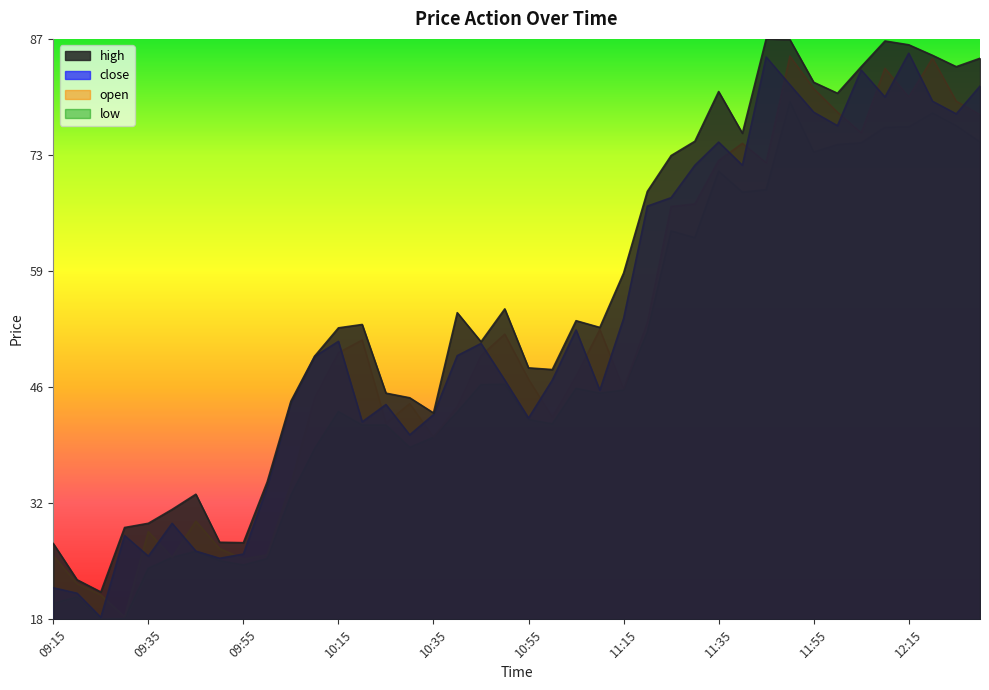

The open series shows 83.8 at 12:05. True or false?

True